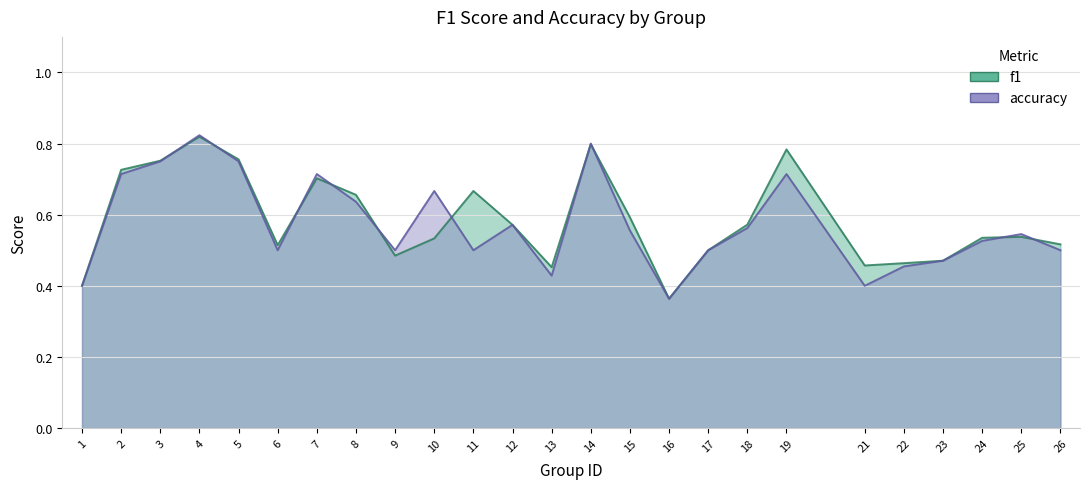

Is it true that f1 equals 0.5 at 22?

True